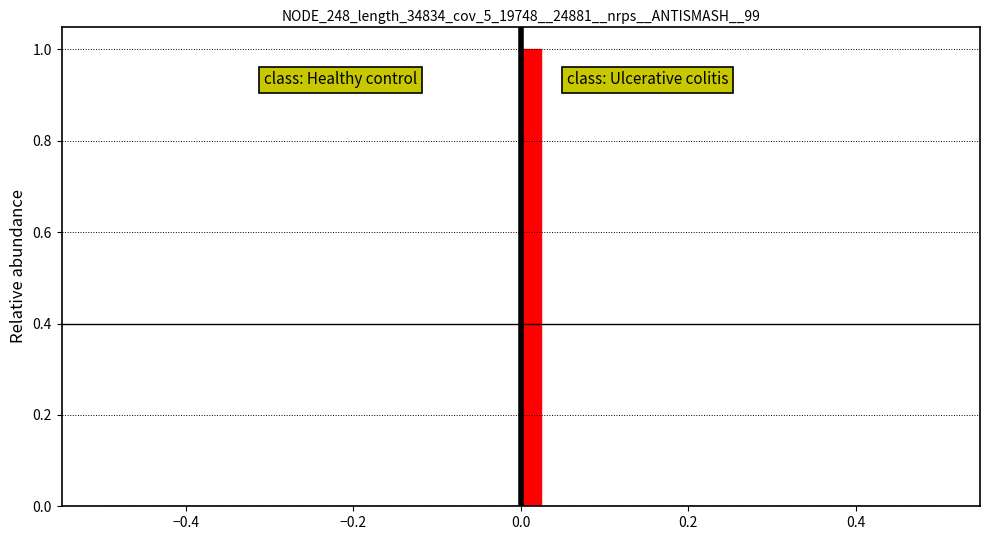

Read against the x-axis, roughly where is the centre of the tallest bar?

0.02